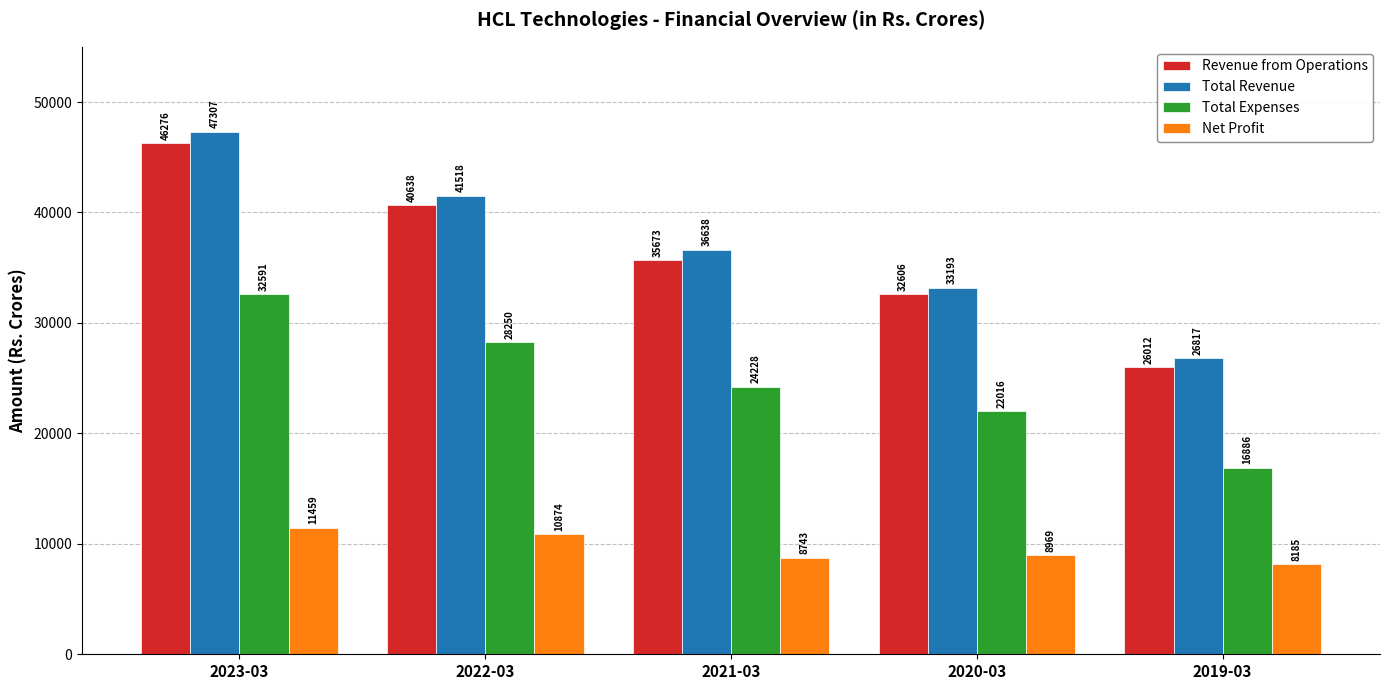

Rank the series by their maximum value, from lowest to highest.

Net Profit, Total Expenses, Revenue from Operations, Total Revenue